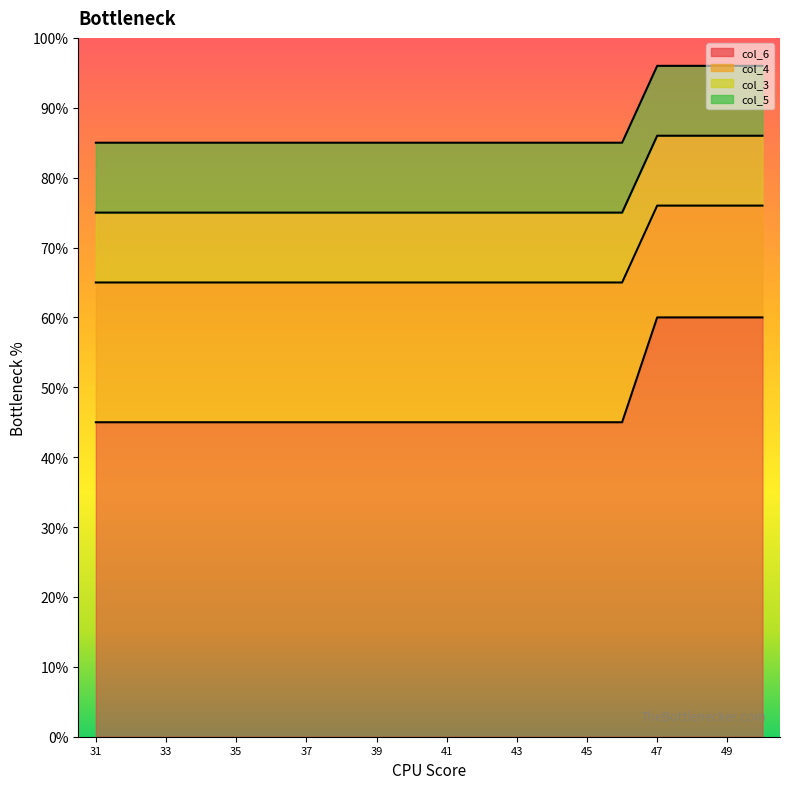

At which label is col_4 closest to 70?

31